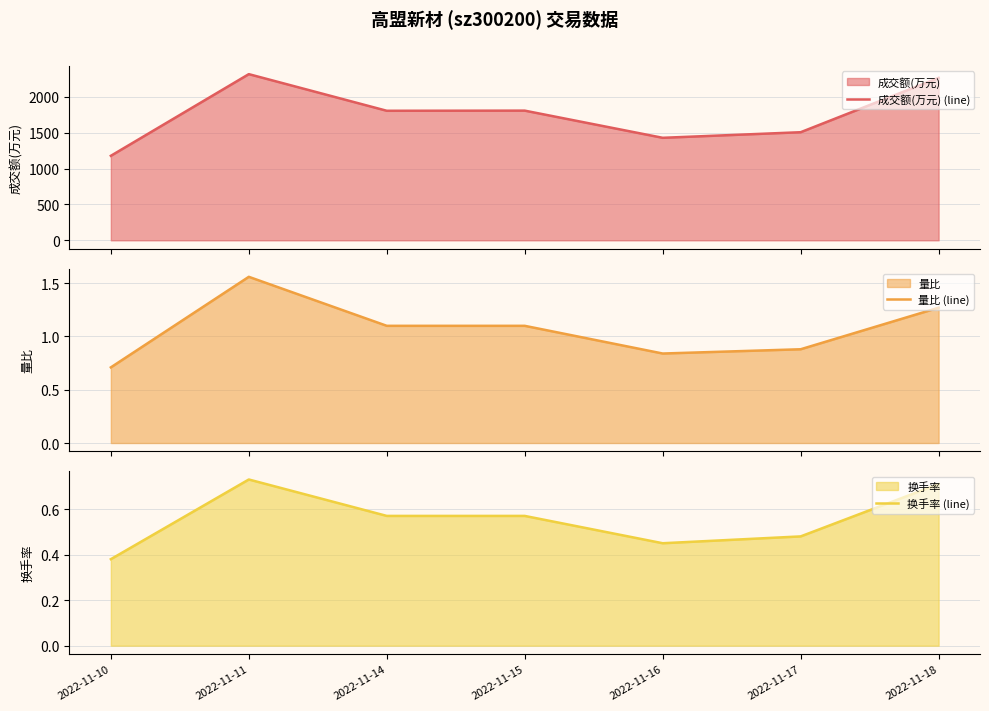

At which label does 量比 (line) reach its peak?

2022-11-11